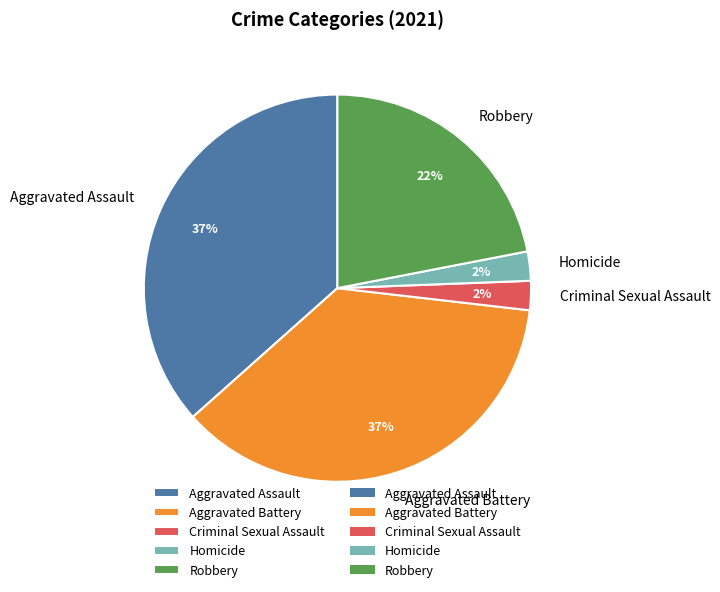

The Aggravated Assault slice represents 46% of the pie. True or false?

False